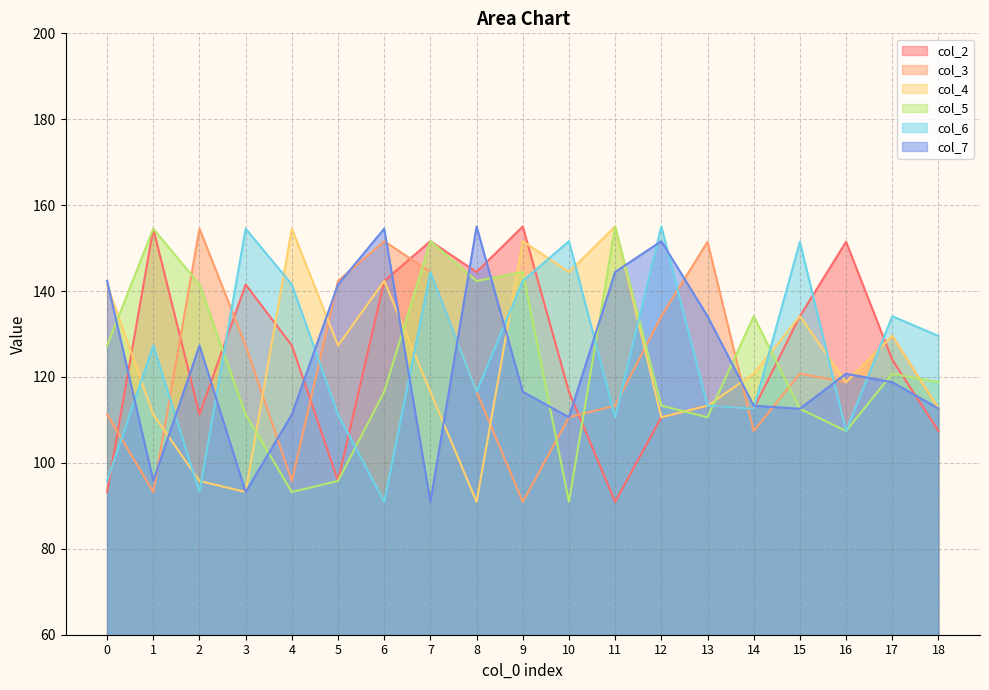

Which label corresponds to the smallest value in the chart?

11